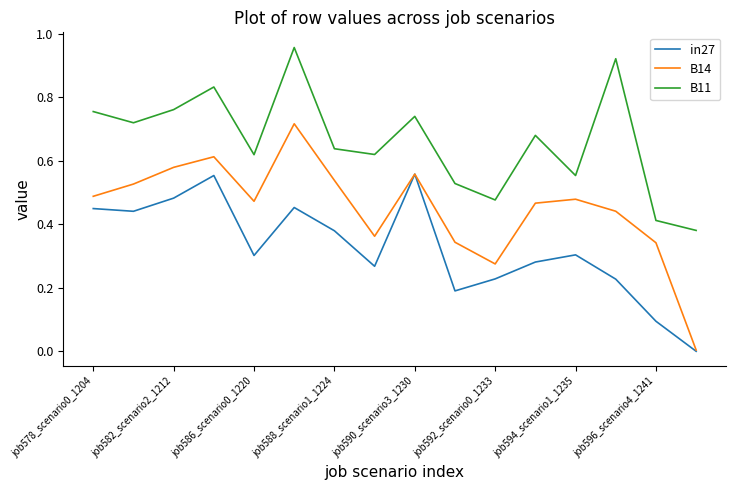

How many lines are shown in the chart?

3